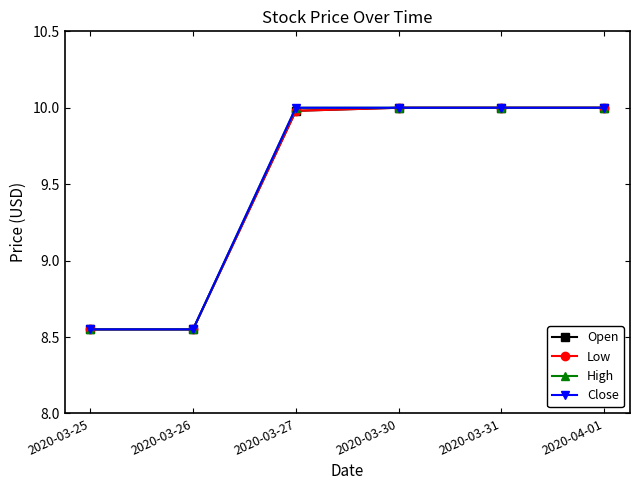

Is it true that High equals 5.8 at 2020-03-31?

False